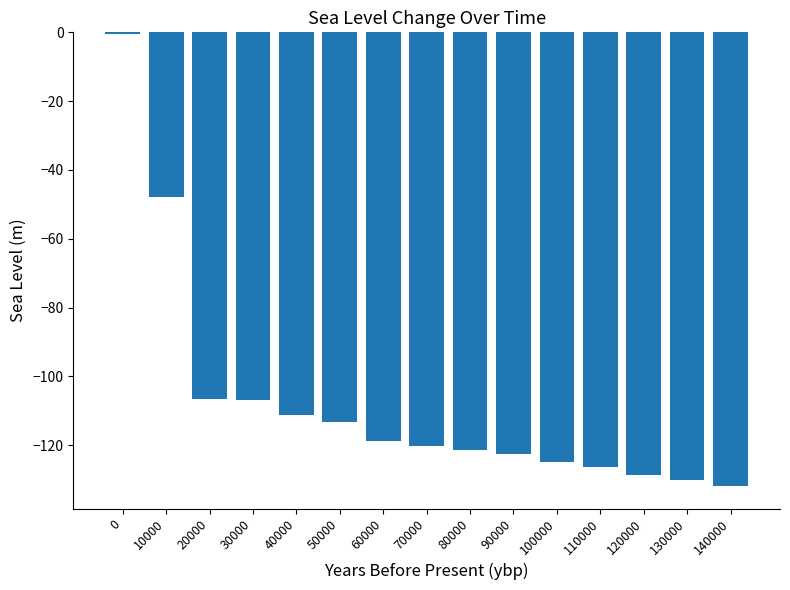

Is it true that the value at 110000 is -26.0?

False